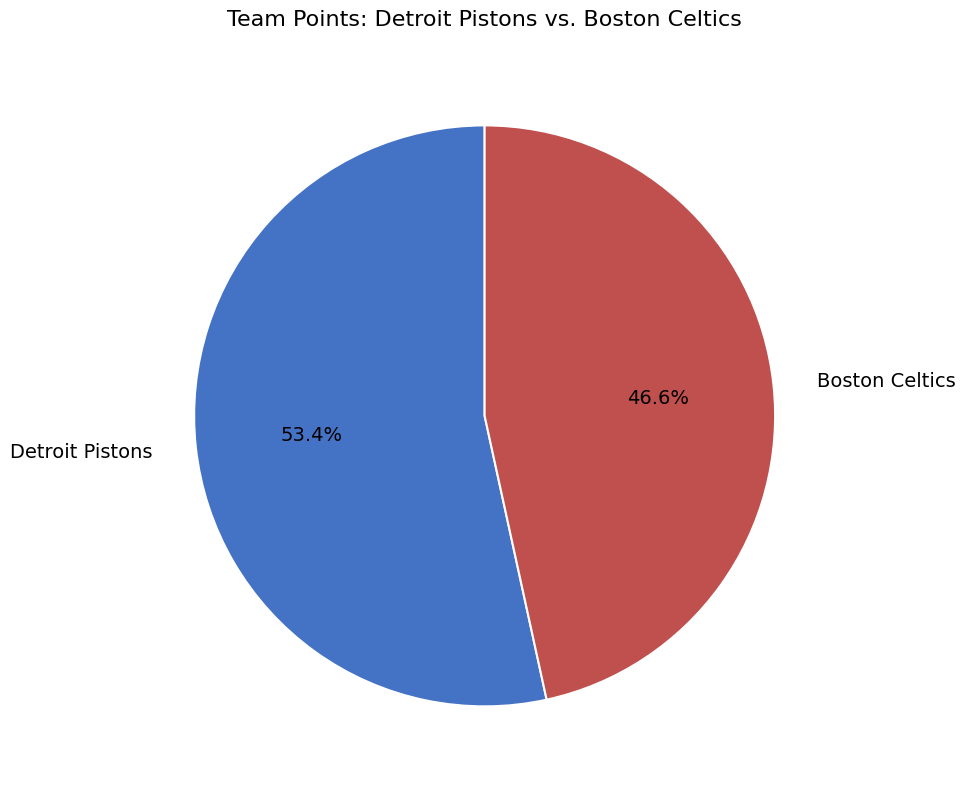

Rank the categories by value from lowest to highest.

Boston Celtics, Detroit Pistons